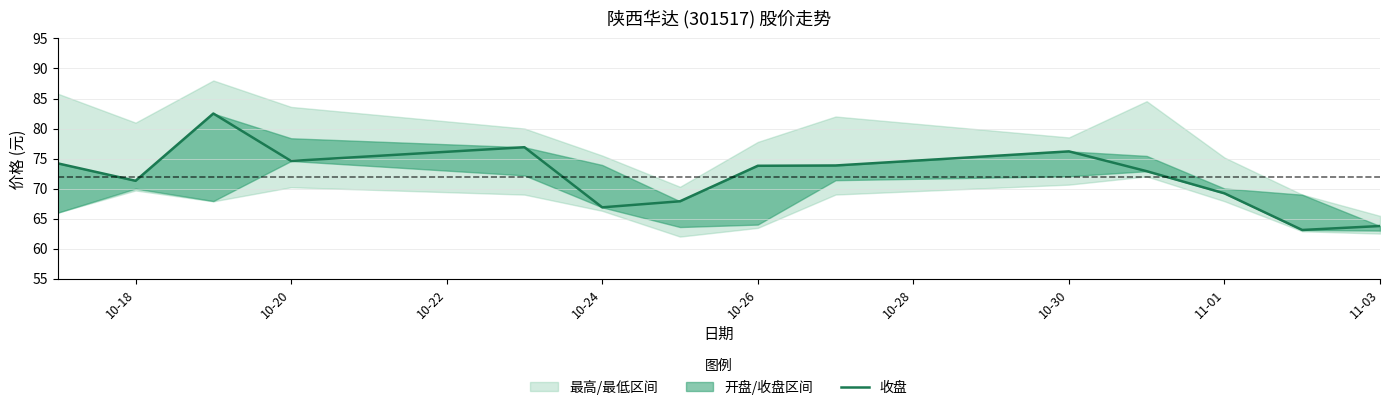

What is the value of the 5th point from the left?

76.9